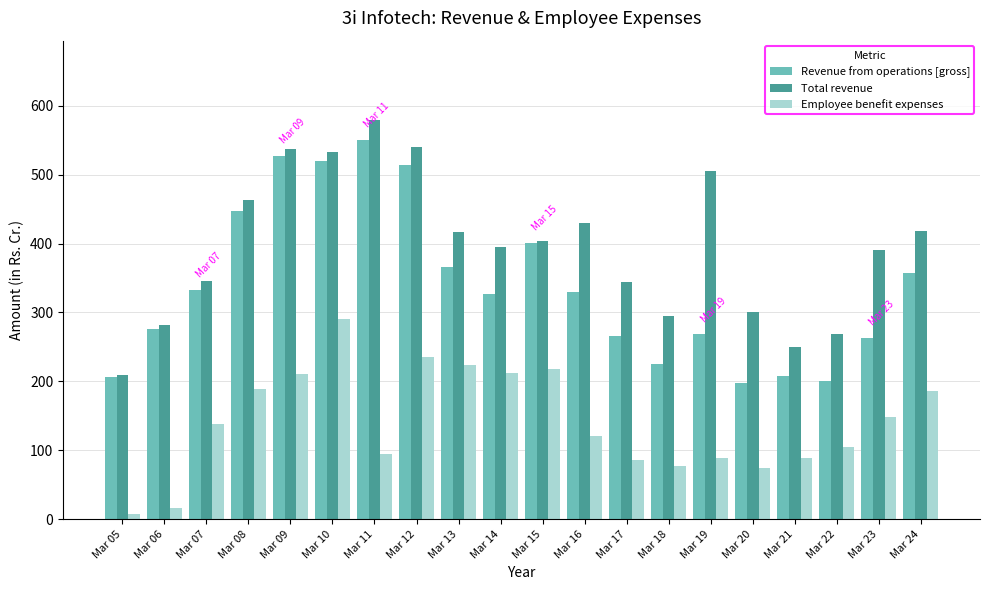

Where is Revenue from operations [gross] nearest to the value 373?

Mar 13